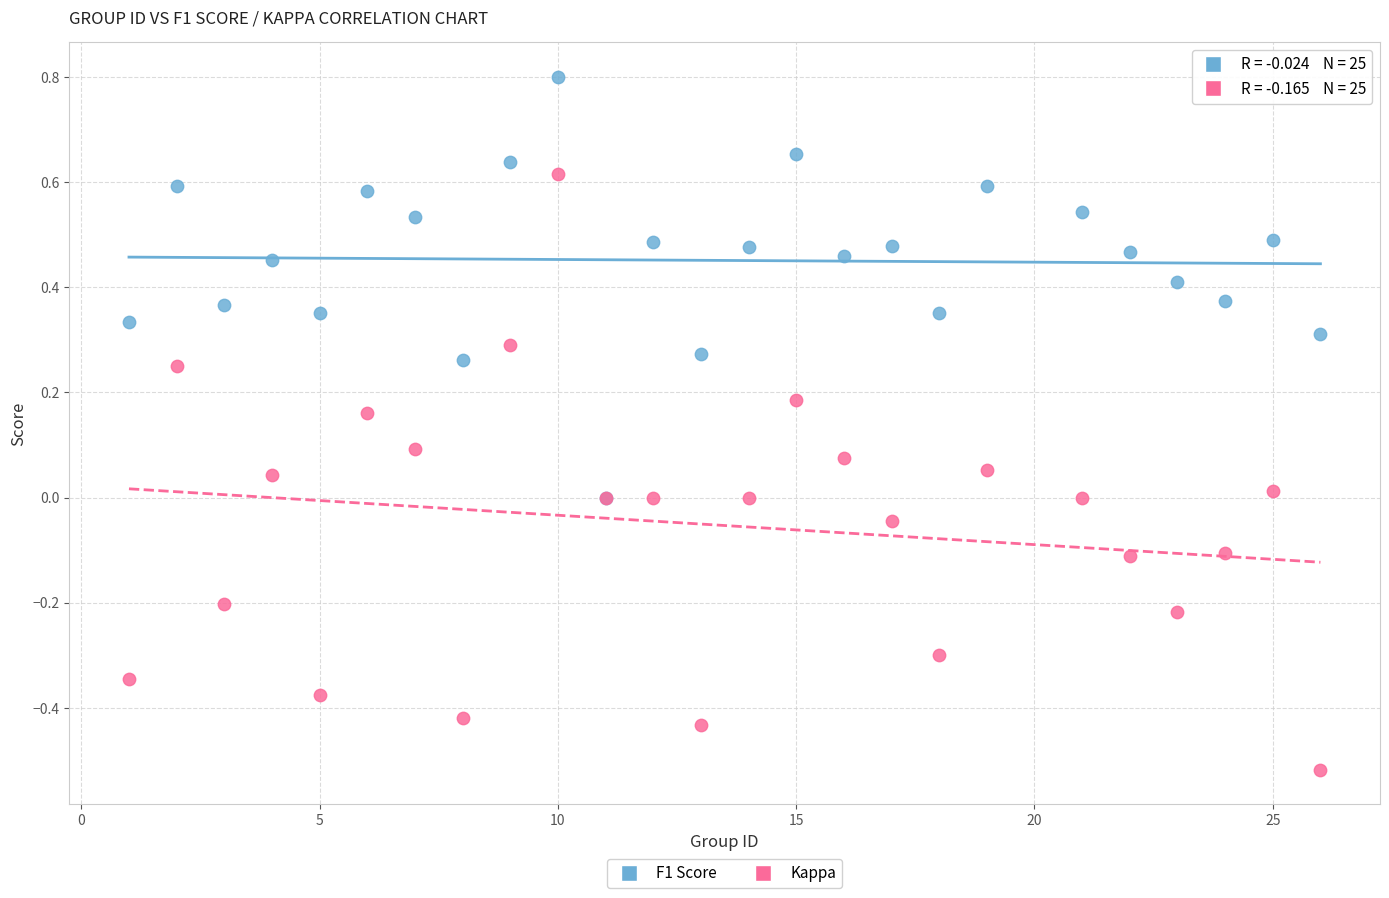

What are all the series names shown in the legend?

F1 Score, Kappa